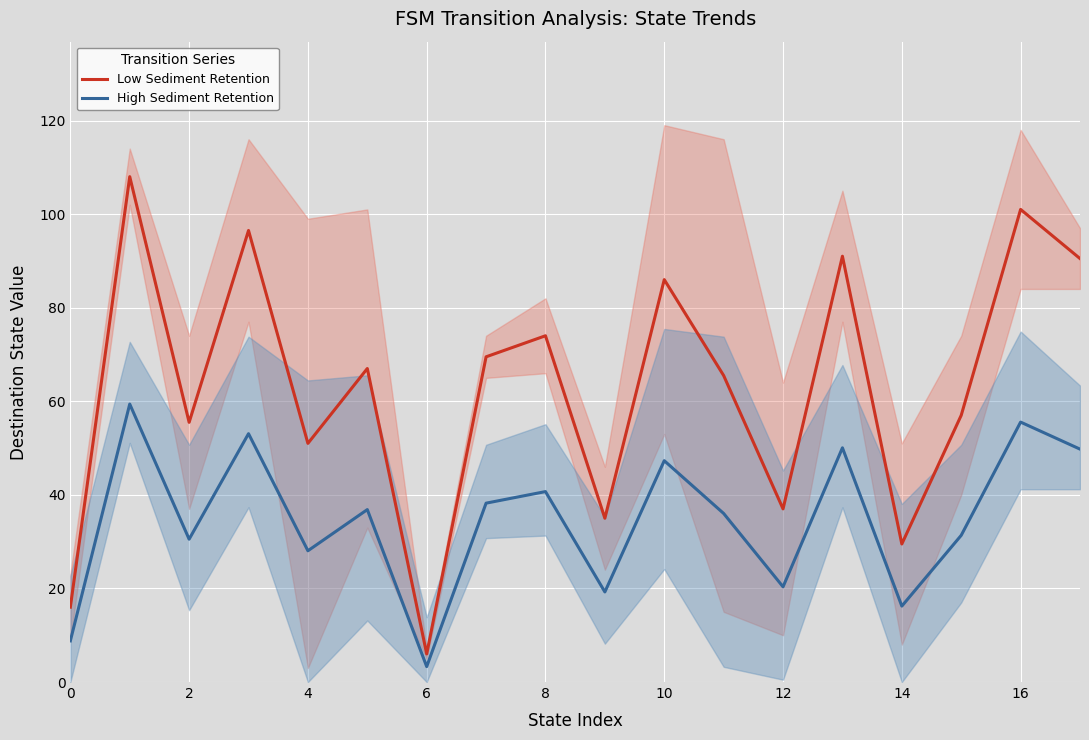

List the series in order of their overall mean, lowest first.

High Sediment Retention, Low Sediment Retention